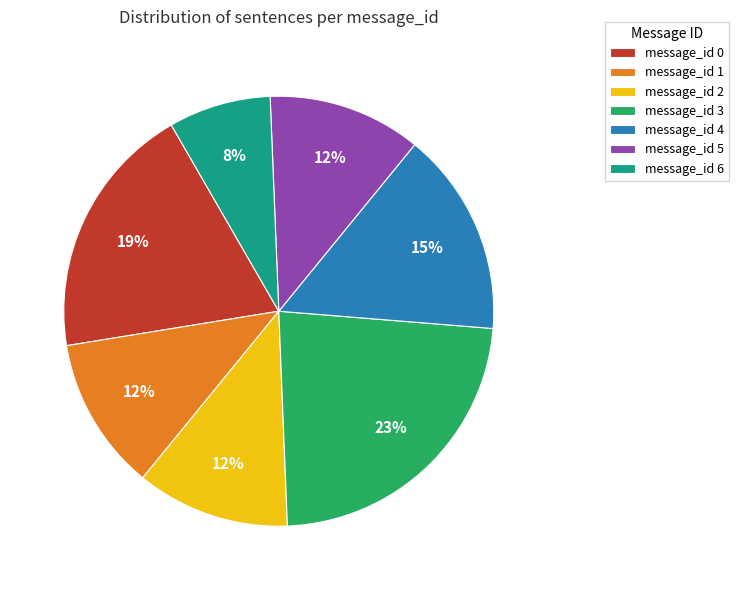

Approximately how many times larger is the value at message_id 6 compared to message_id 2?

0.7